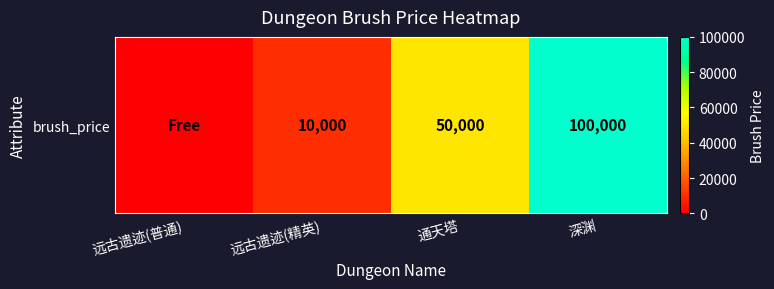

Reading right to left, what are all the values shown in this chart?

深渊=100000	通天塔=50000	远古遗迹(精英)=10000	远古遗迹(普通)=0